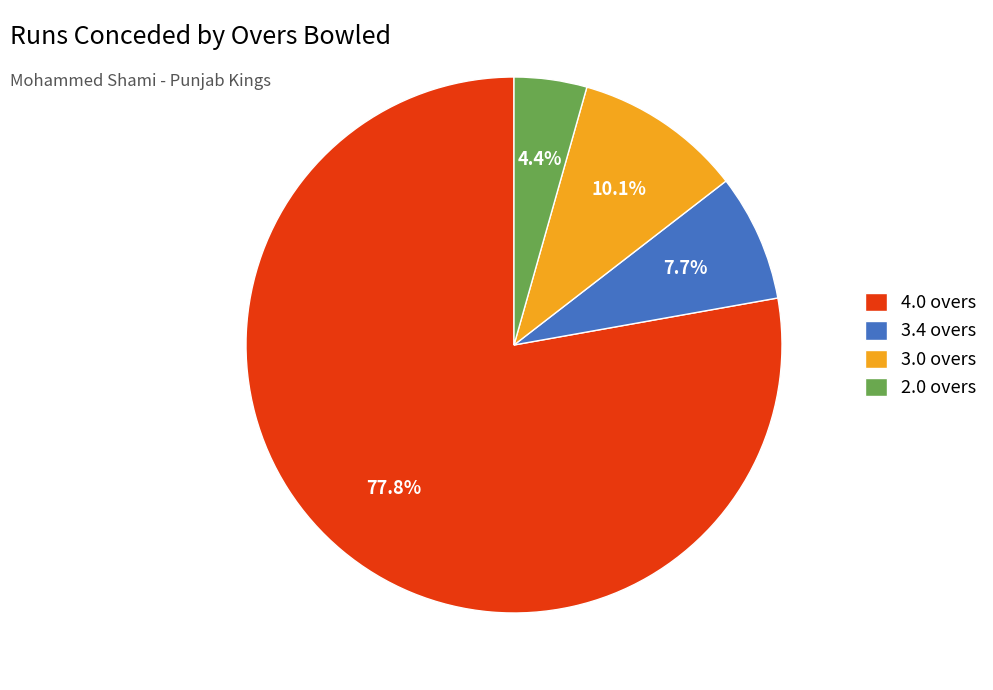

Which category accounts for the majority?

4.0